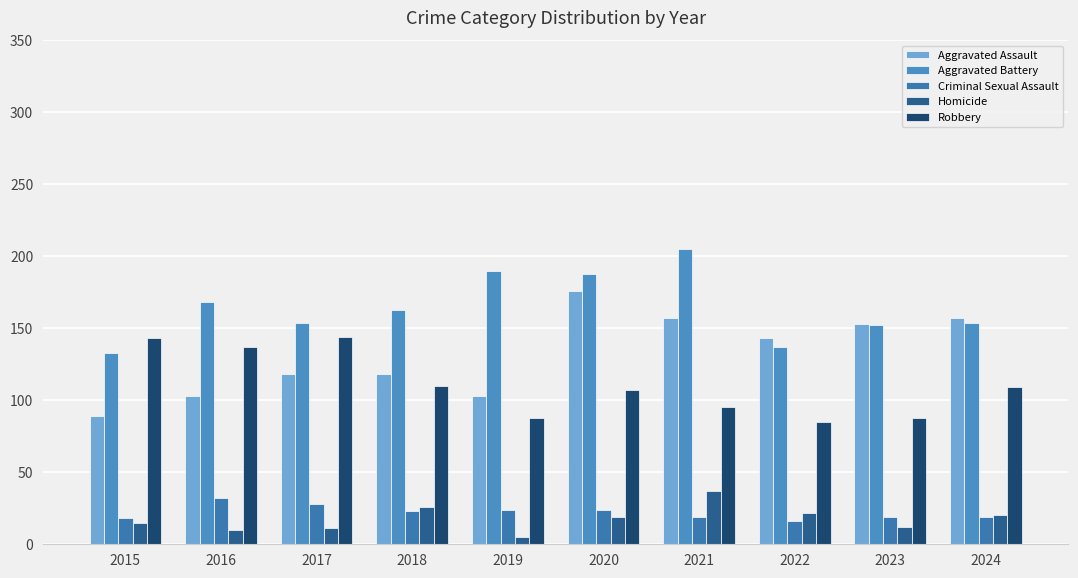

Read the Aggravated Battery value at 2019.

190